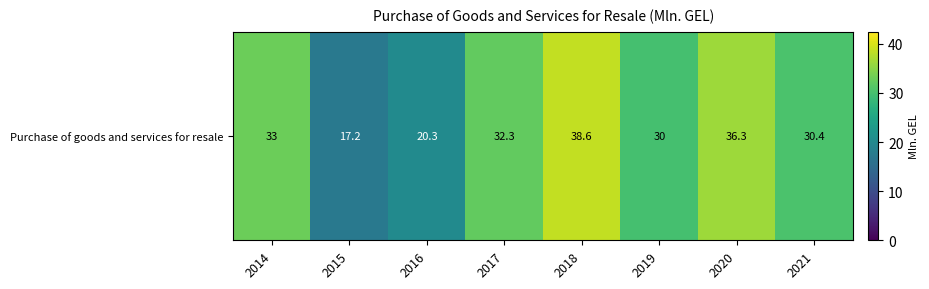

What is the difference between the second highest and minimum values?

19.1